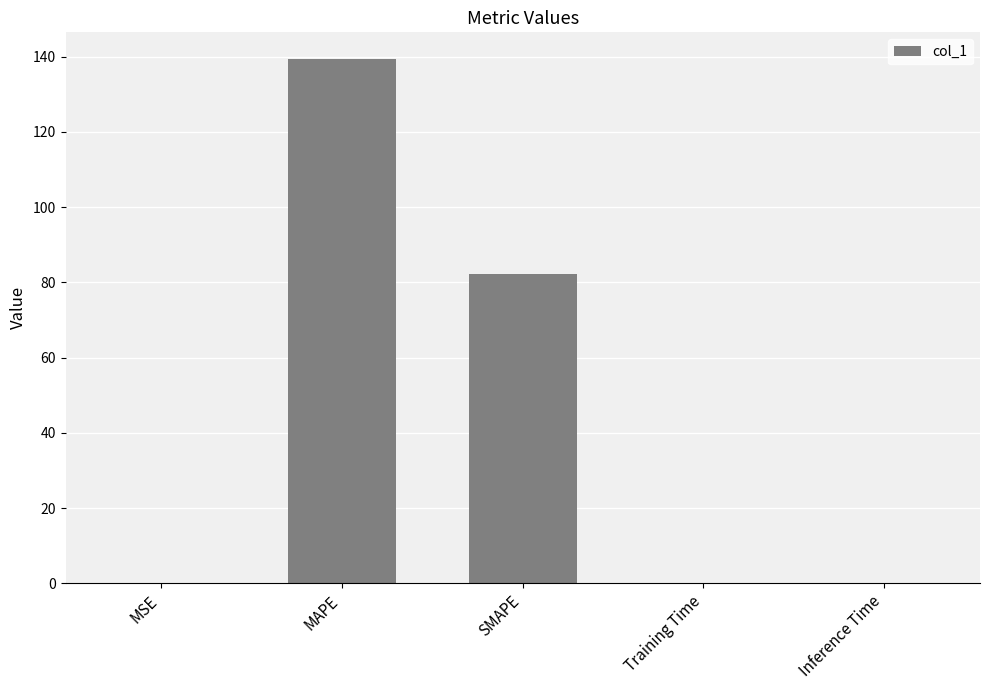

True or false: the data shows 125.4 at SMAPE.

False